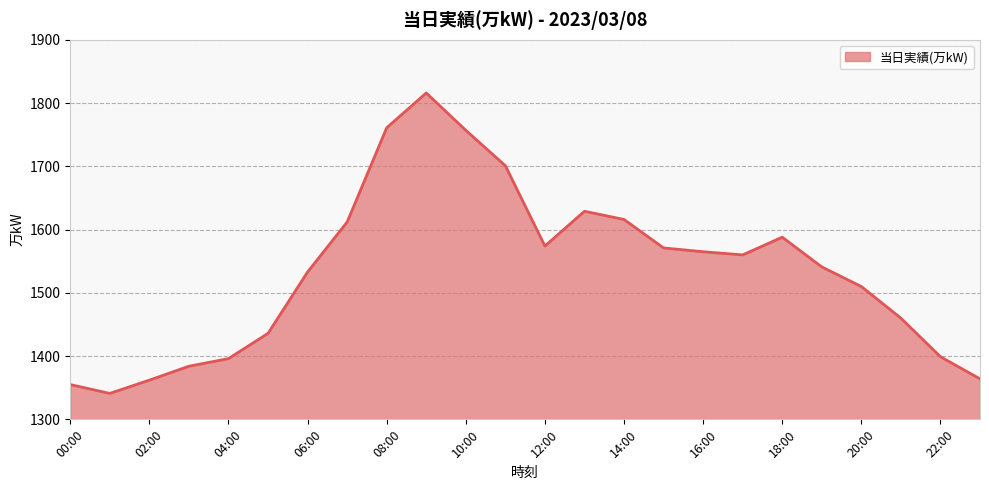

True or false: the data has more than 1 interior local peaks.

True